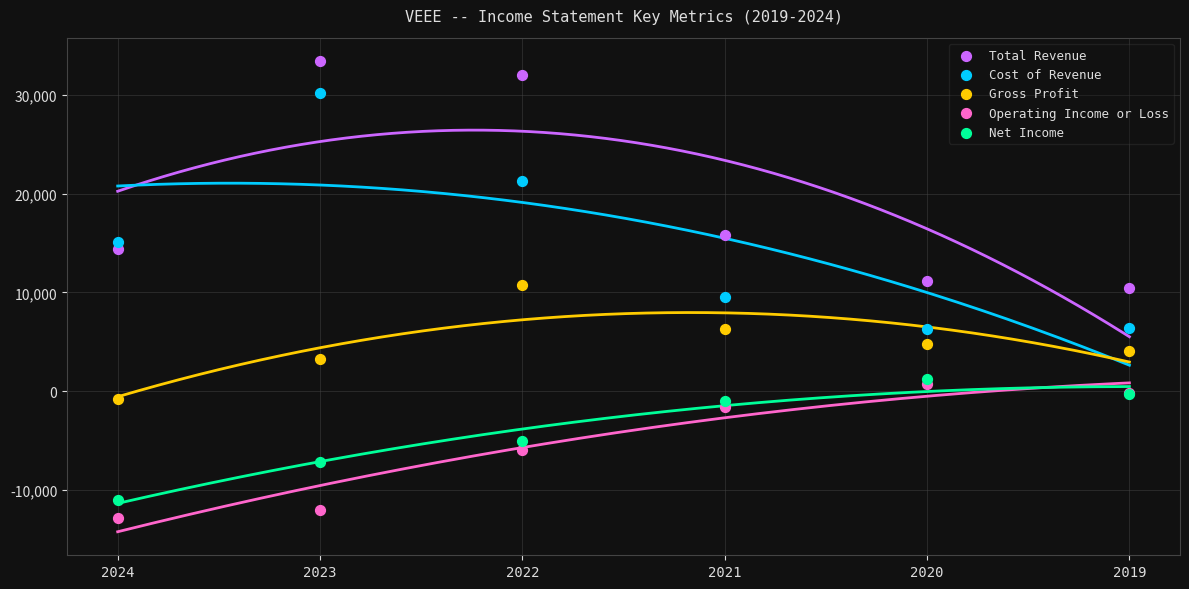

What are all the series names shown in the legend?

Total Revenue, Cost of Revenue, Gross Profit, Operating Income or Loss, Net Income